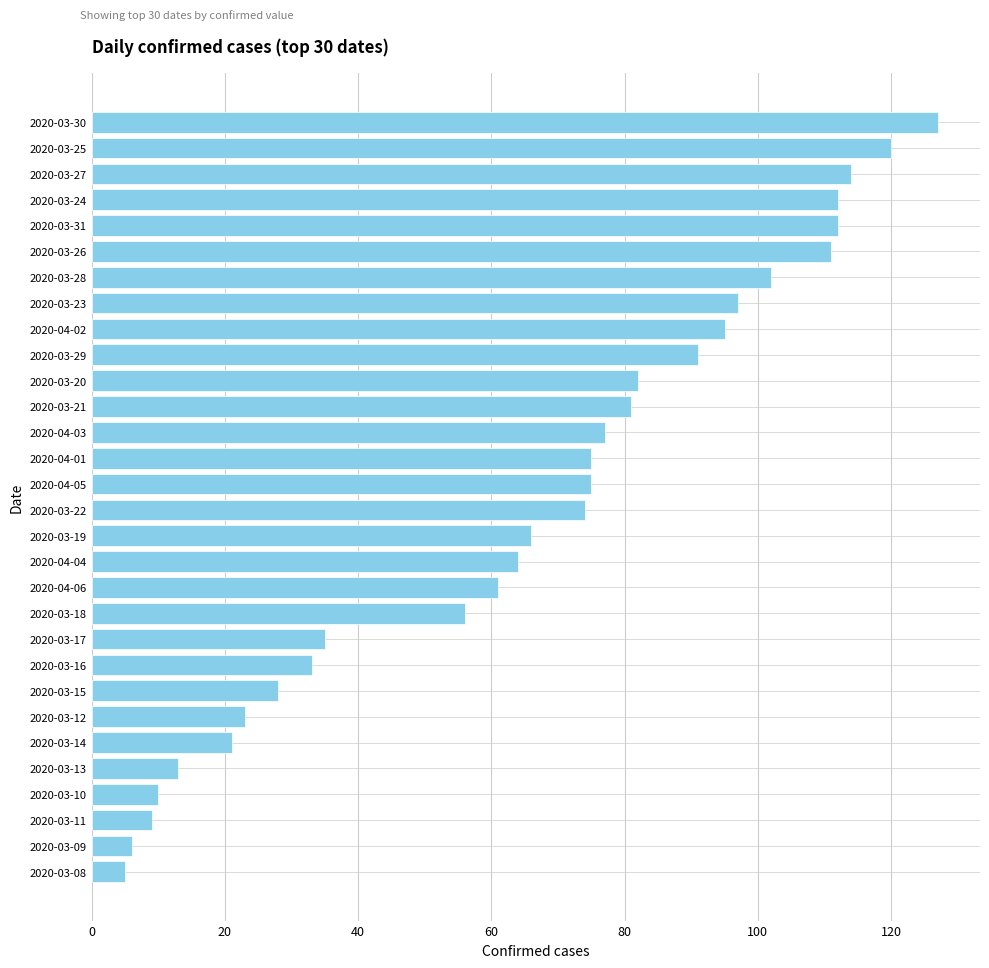

What is the sum of all values?

1975